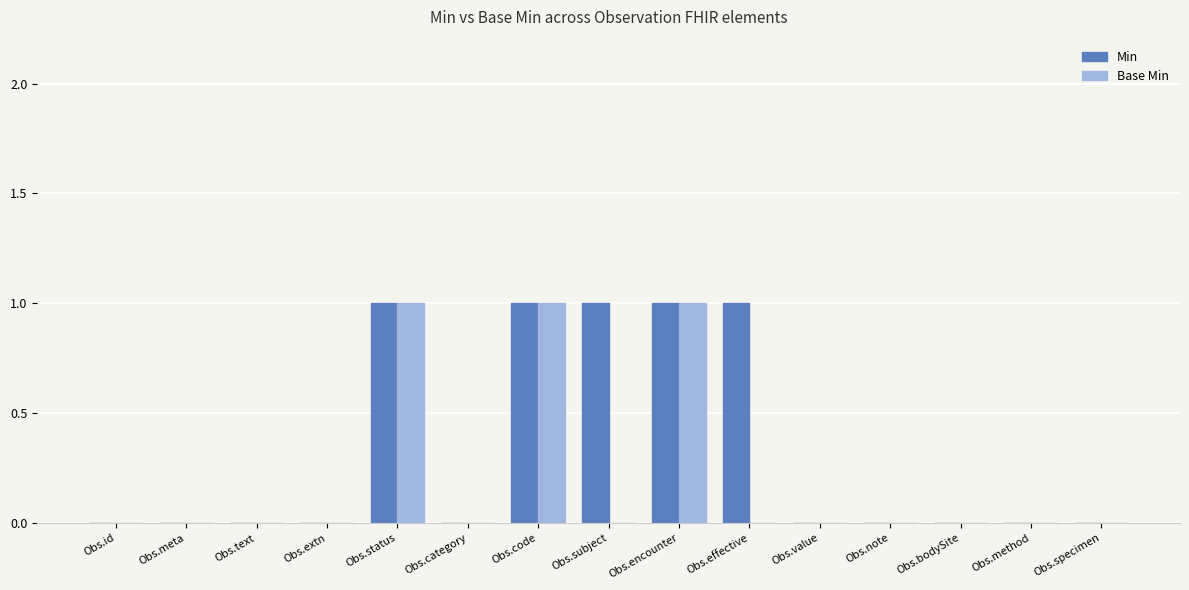

How many series are shown in this chart?

2